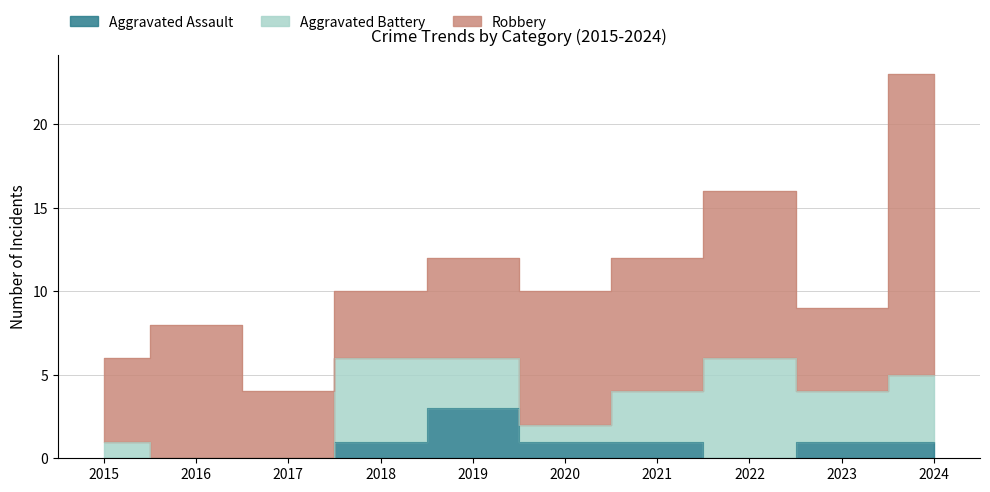

At how many categories does at least one series exceed 14?

1